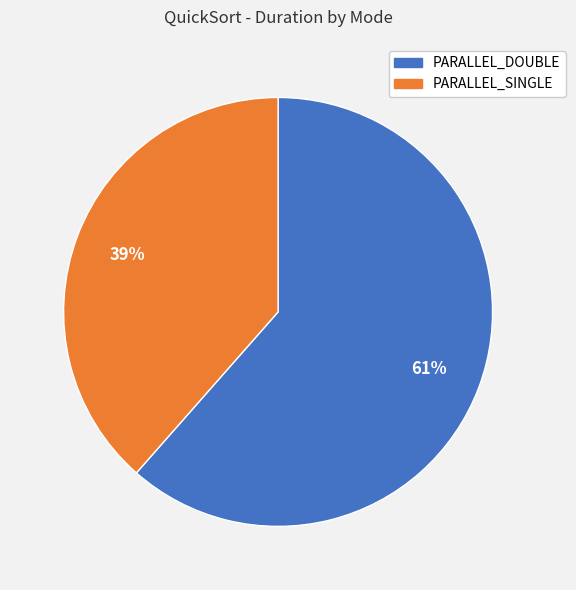

How many segments does this pie chart have?

2